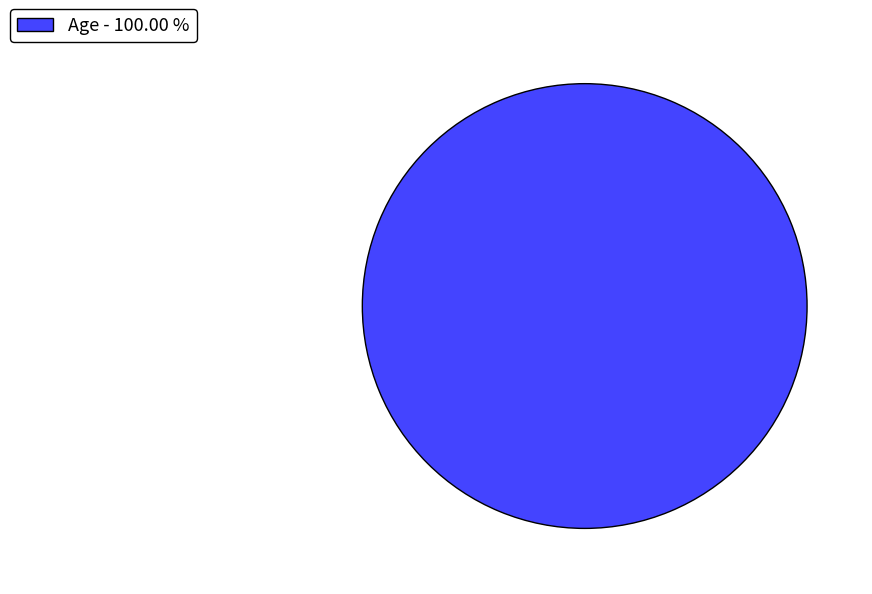

Count the number of slices in the pie.

1